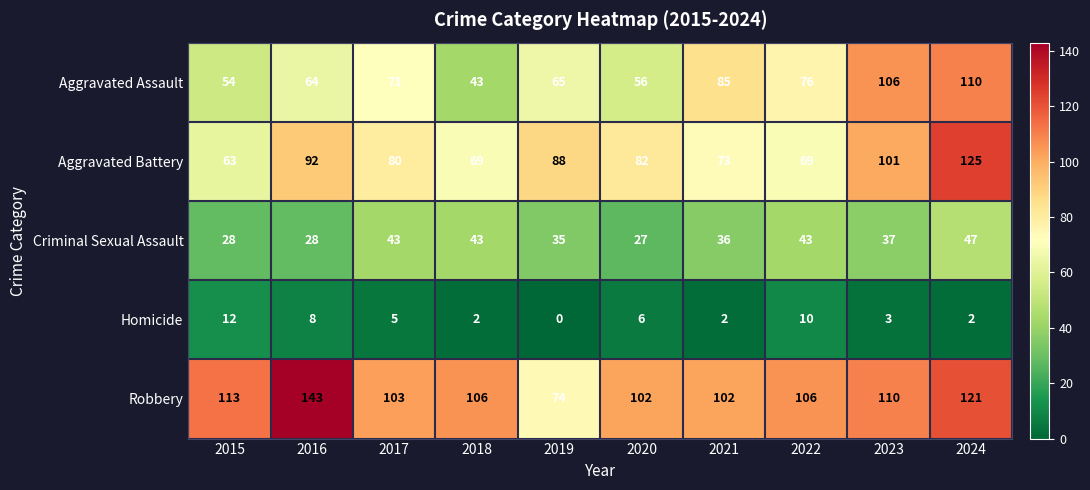

At how many categories does at least one series exceed 79?

10